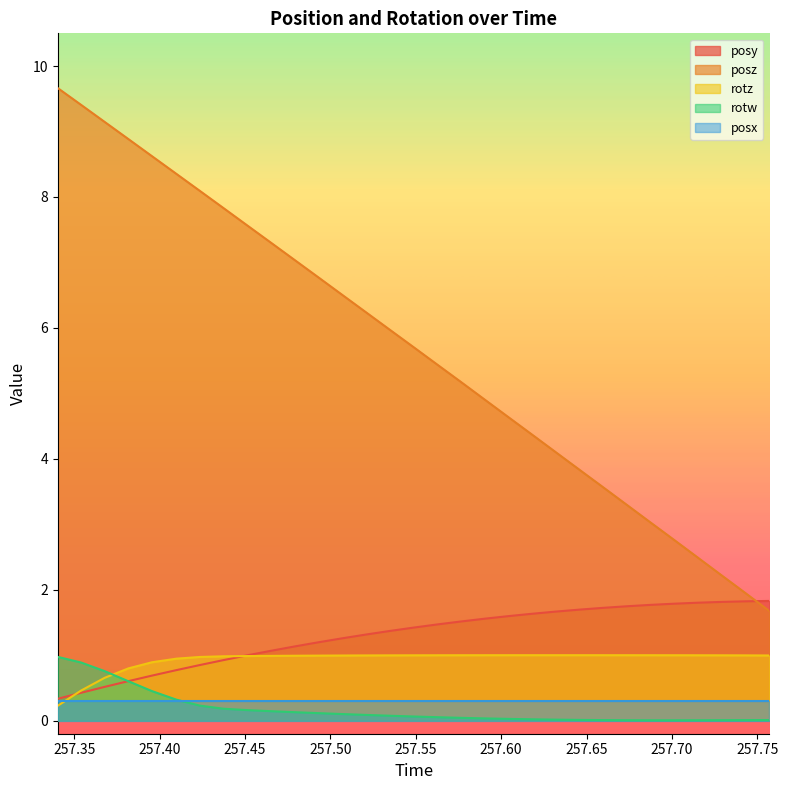

What is the value of the posz point at the 3rd from the left?

9.1